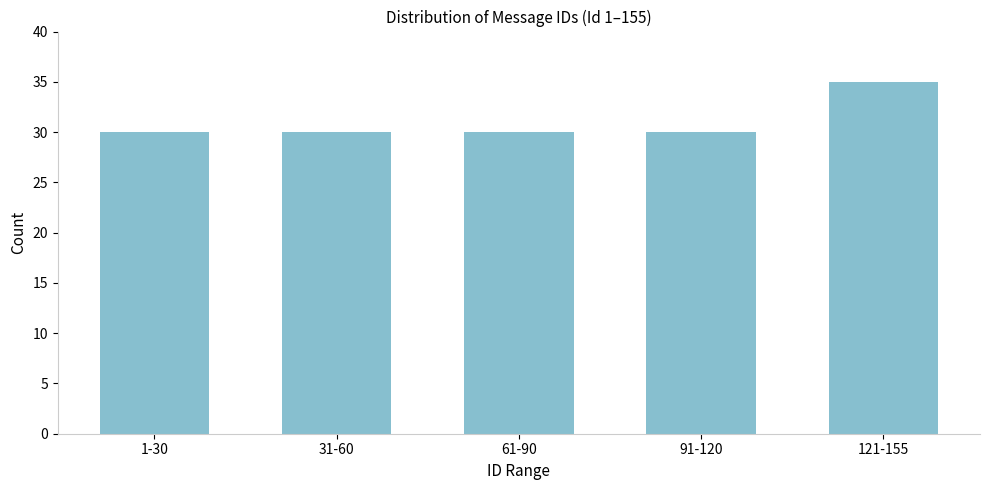

Reading left to right, what are all the values shown in this chart?

30	30	30	30	35